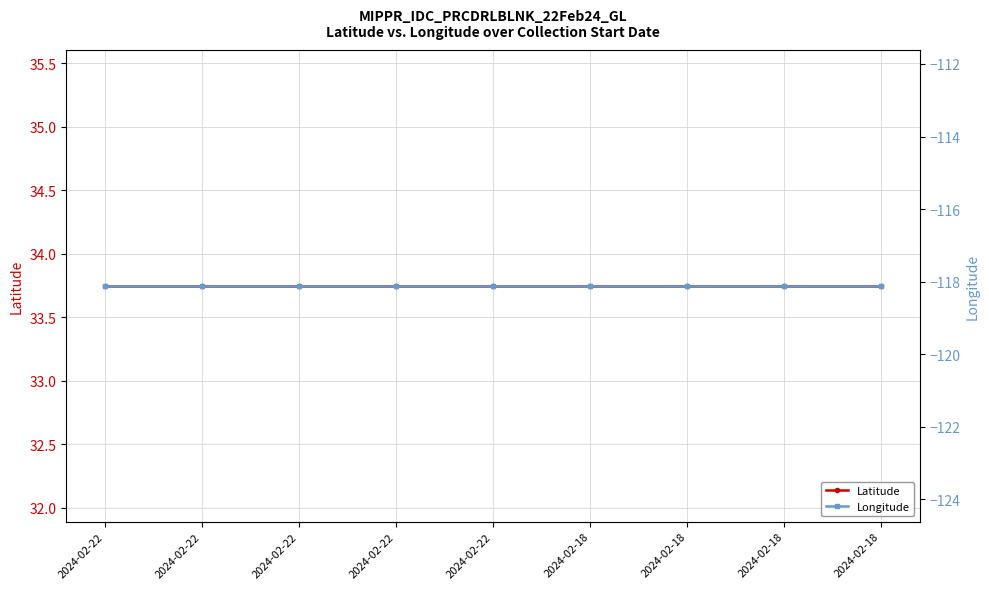

True or false: Latitude and Longitude intersect in this chart.

False